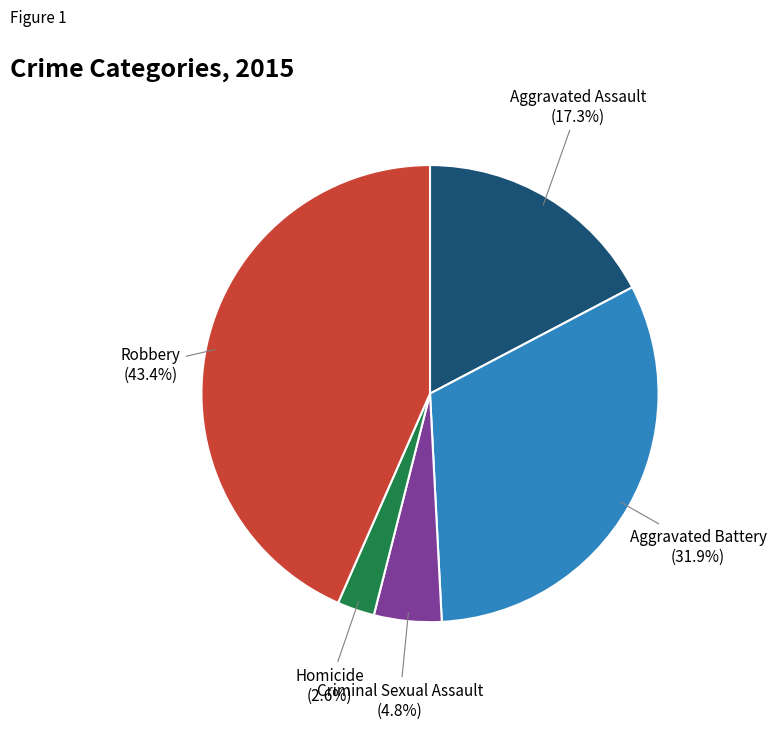

Rank the categories by value from lowest to highest.

Homicide, Criminal Sexual Assault, Aggravated Assault, Aggravated Battery, Robbery